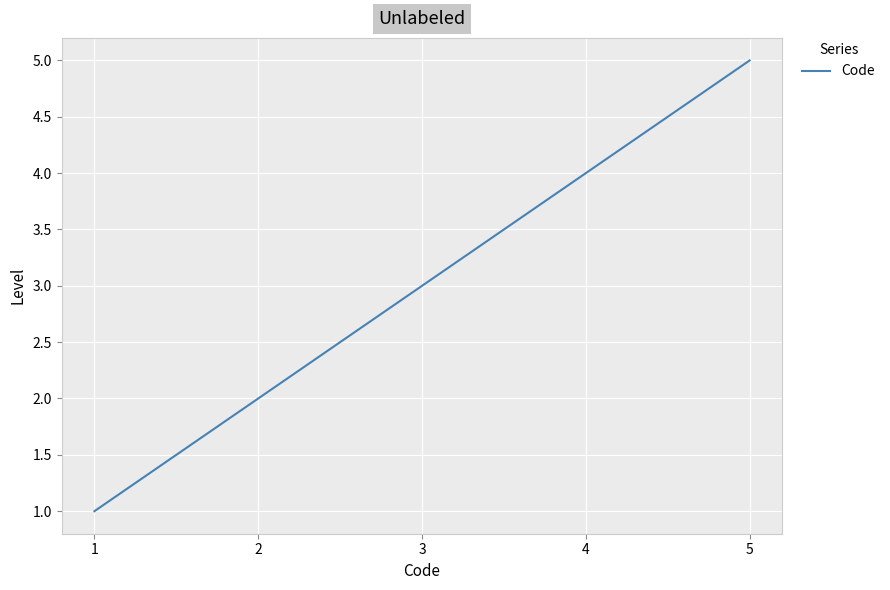

Where is the data nearest to the value 3?

3